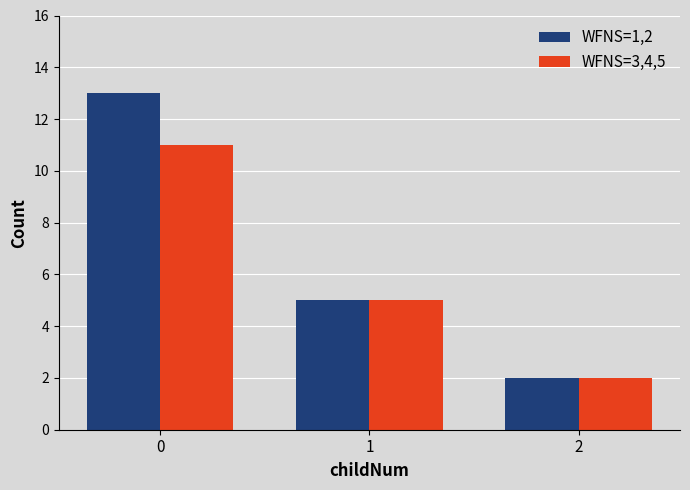

Is the value of WFNS=3,4,5 at 1 greater than the value of WFNS=1,2 at 0?

No